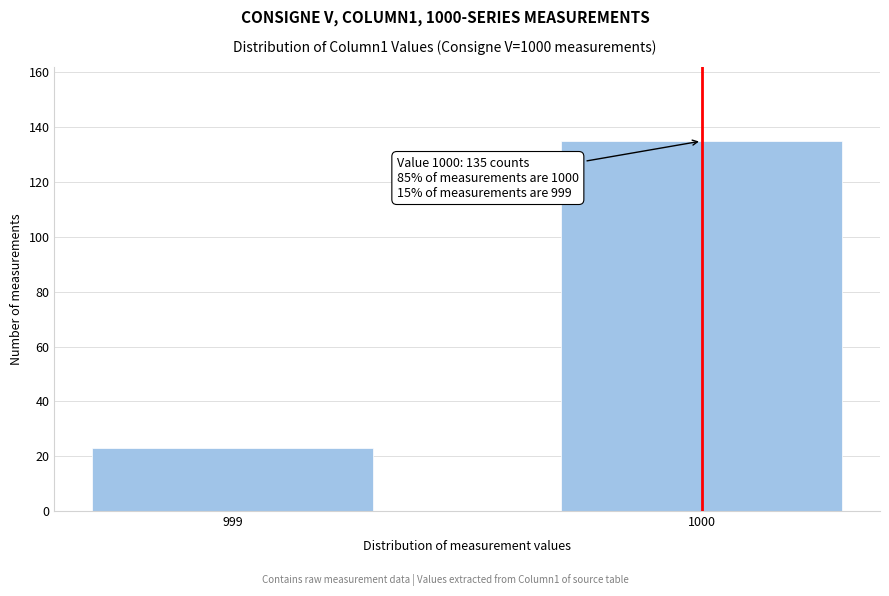

Reading left to right, transcribe all the data shown in this chart.

23	135